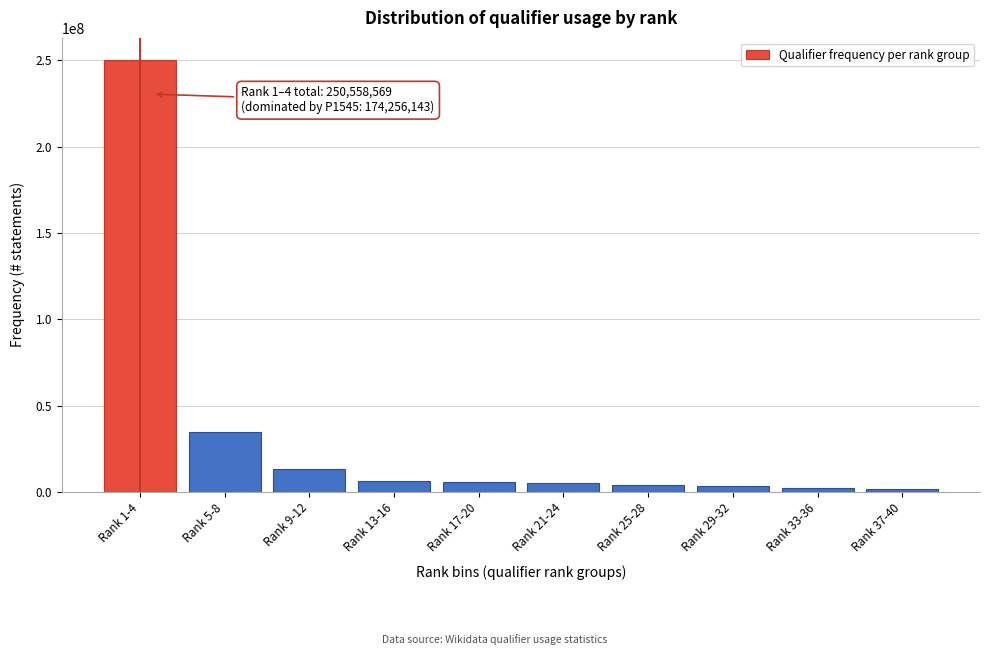

What is the change in value from Rank 1-4 to Rank 9-12?

-237465881